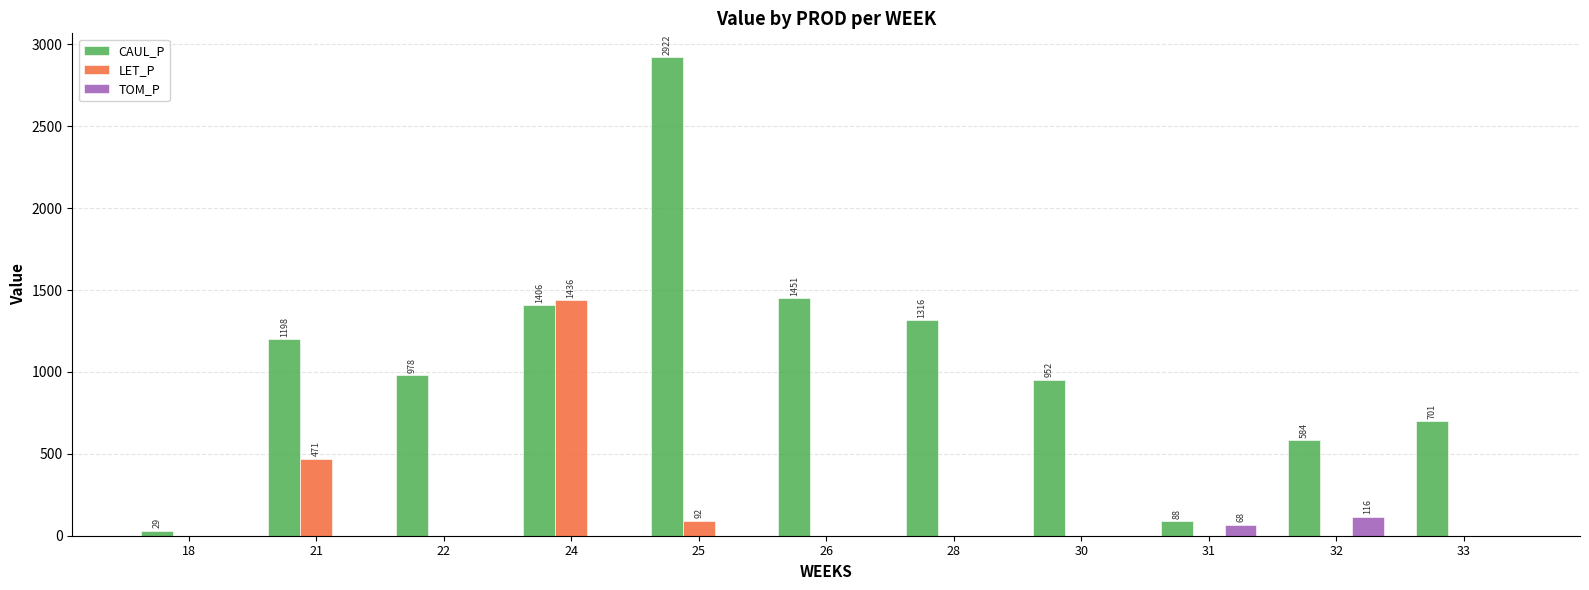

Count the number of categories in the chart.

11